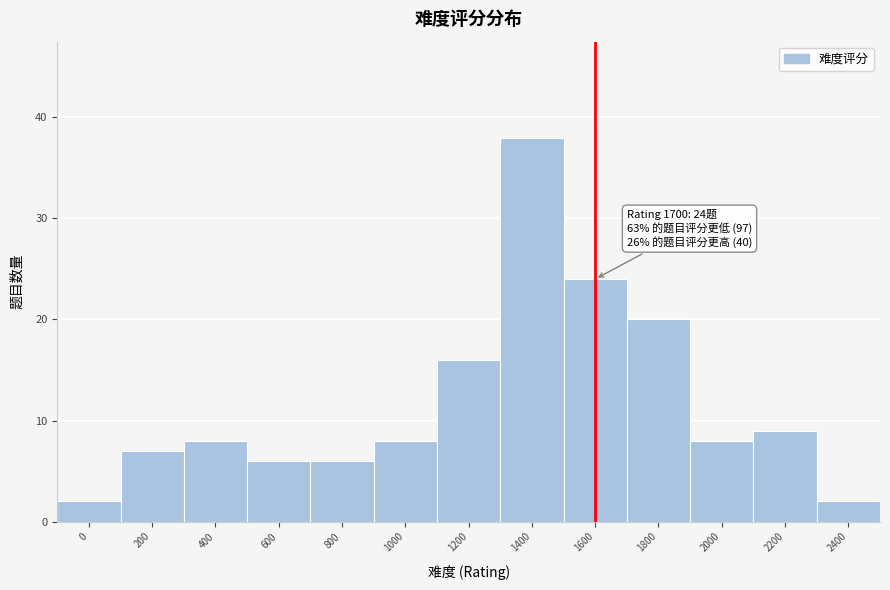

Reading left to right, extract all data points from this chart.

0=2	200=7	400=8	600=6	800=6	1000=8	1200=16	1400=38	1600=24	1800=20	2000=8	2200=9	2400=2